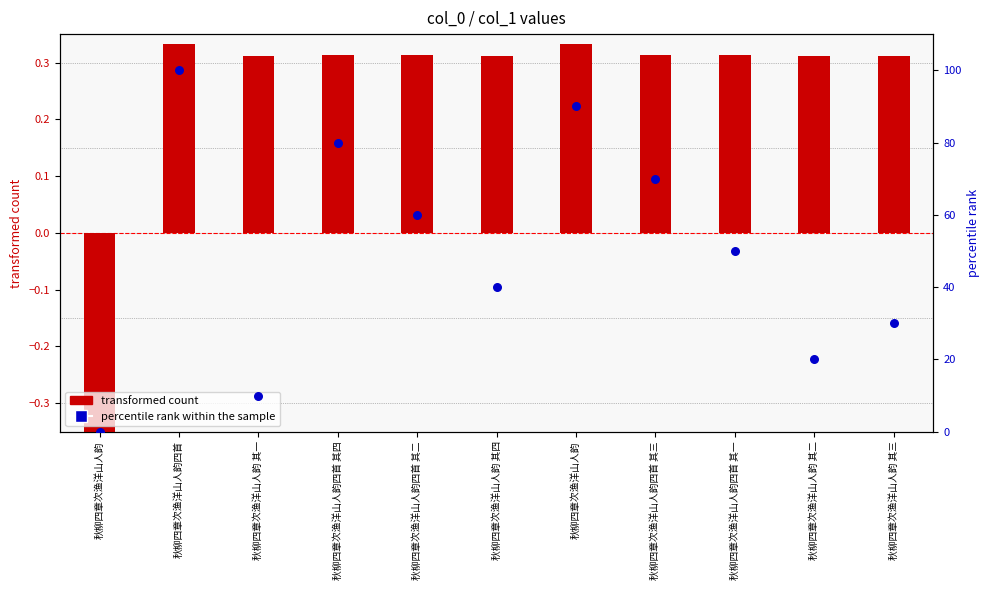

Is the value of percentile rank within the sample at 秋柳四章次渔洋山人韵 其二 greater than the value of transformed count at 秋柳四章次渔洋山人韵 其三?

Yes